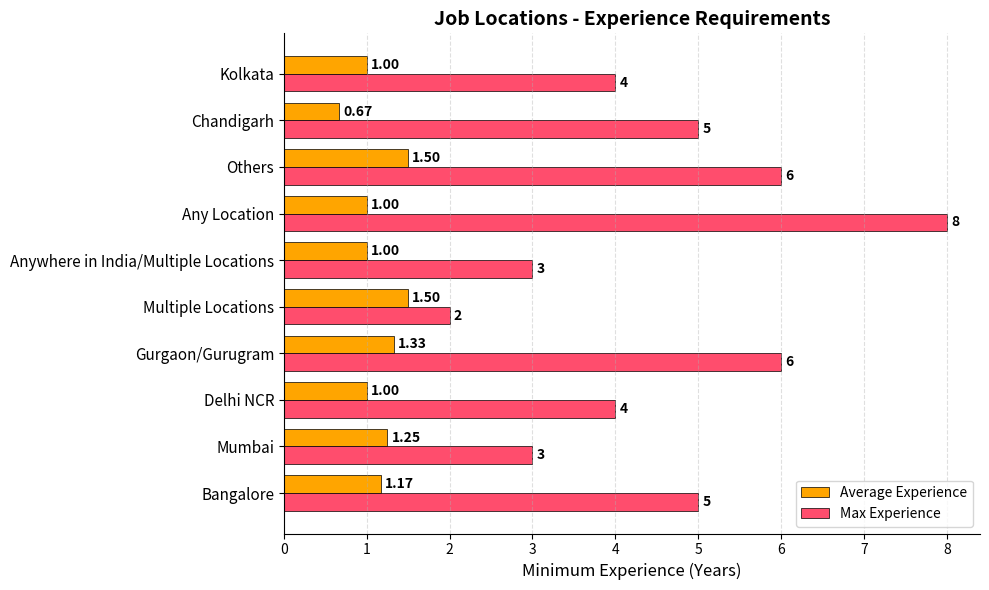

Which label corresponds to the smallest value in the chart?

Chandigarh